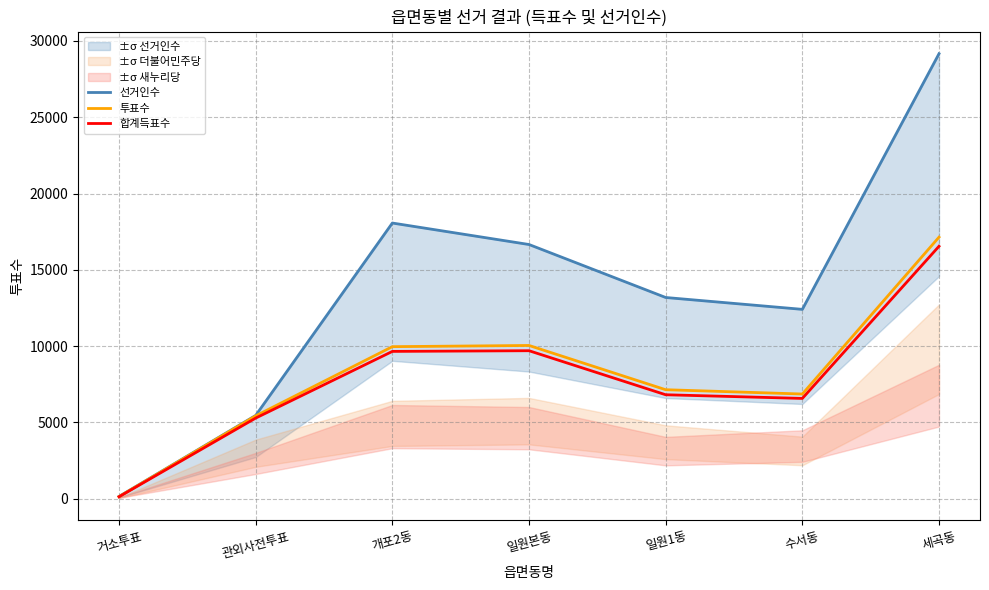

Where is 합계득표수 nearest to the value 8329?

개포2동